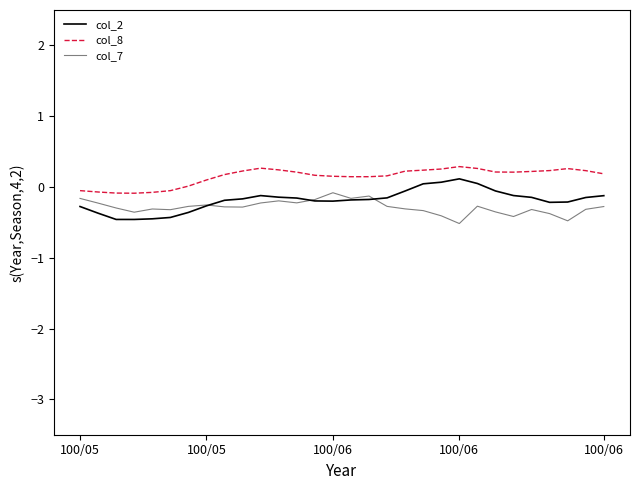

True or false: col_8 has more than 1 interior local peaks.

True